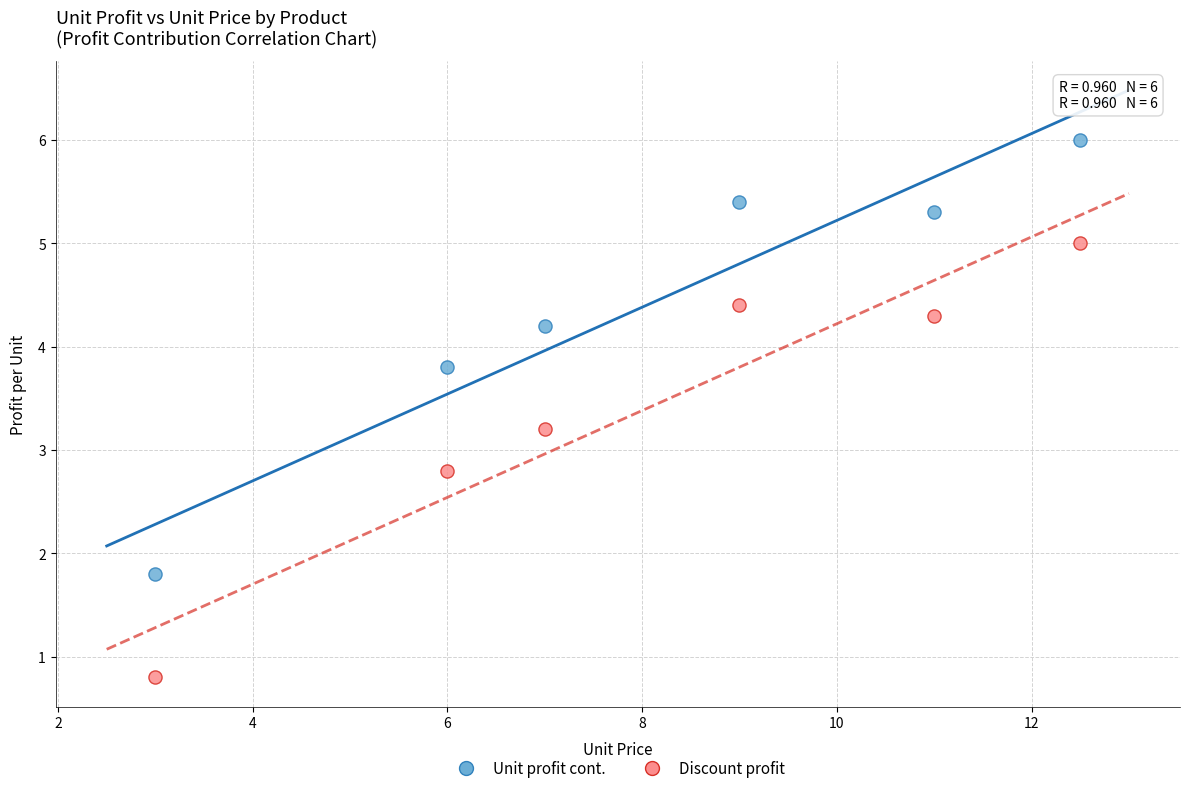

In the Discount profit series, what Y value is closest to 2?

2.8